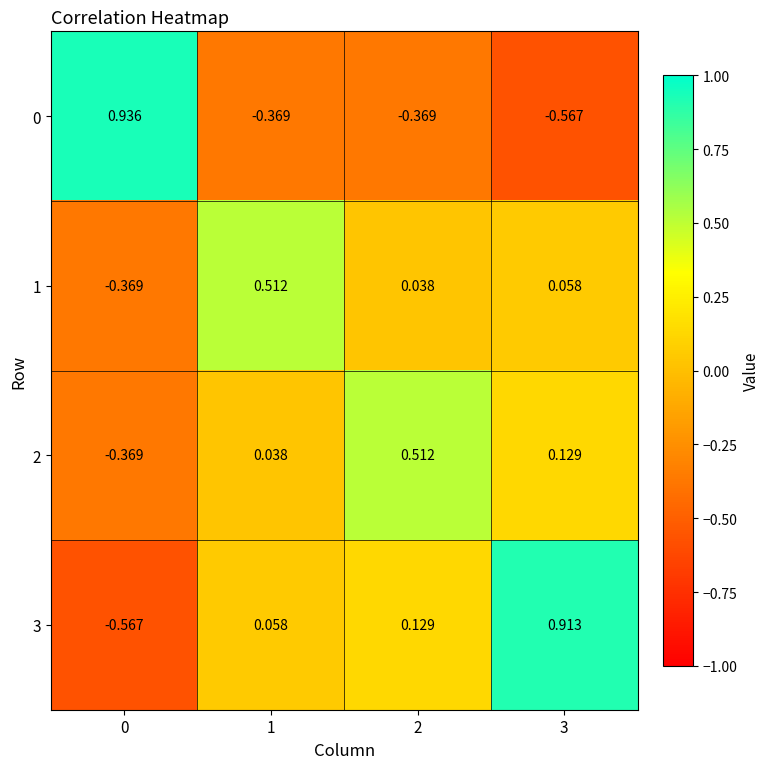

Is the value of 2 at 3 greater than the value of 1 at 3?

Yes